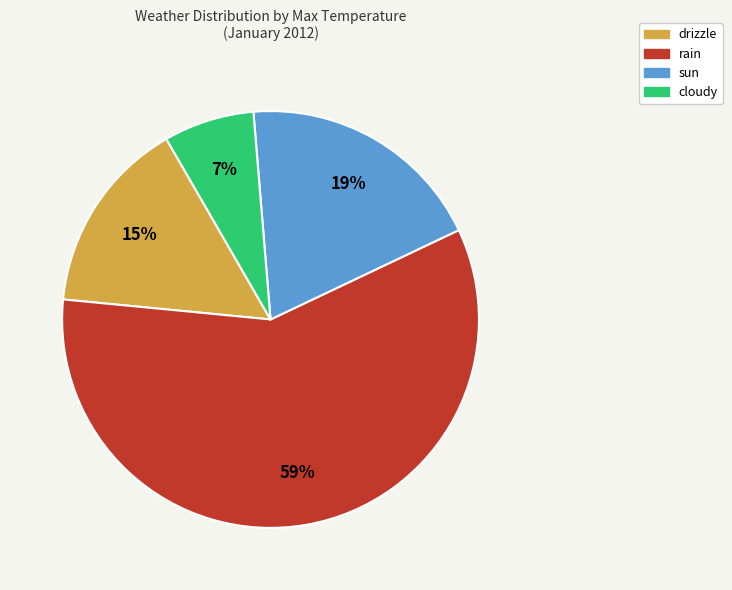

How many segments does this pie chart have?

4